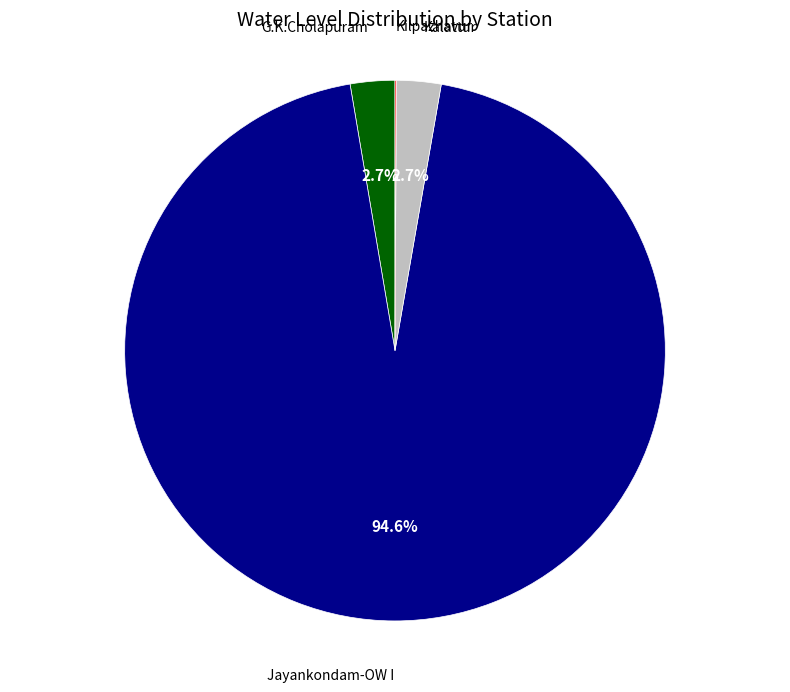

What is the largest slice in the pie chart?

Jayankondam-OW I